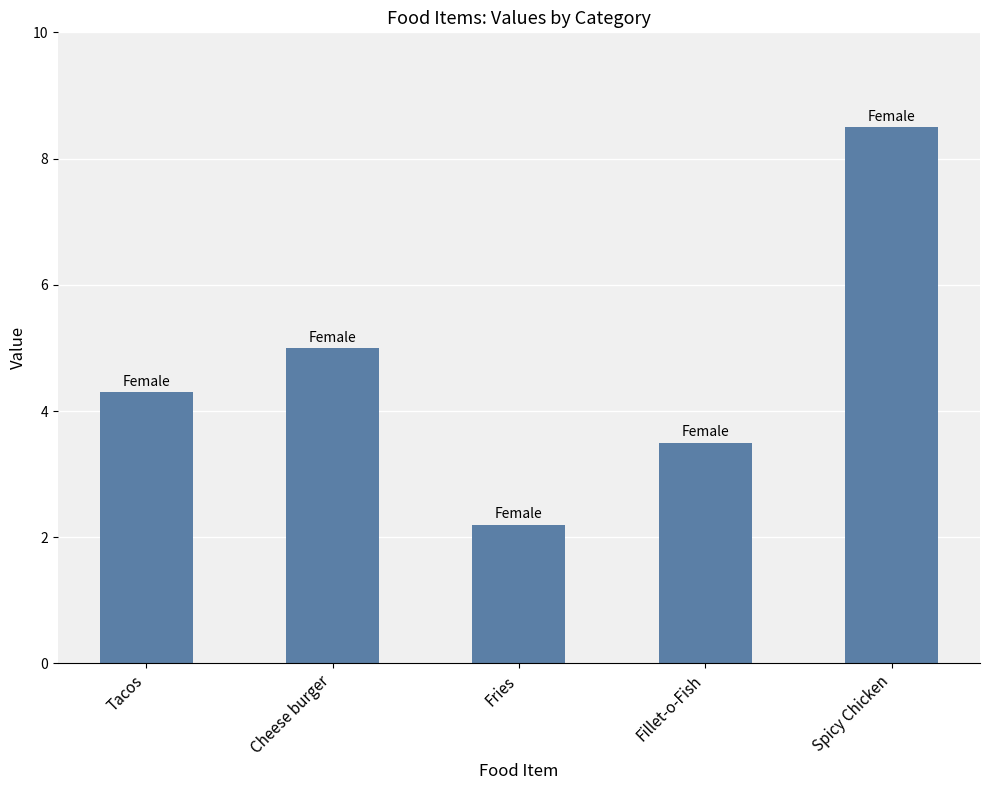

What is the sum of the values at Fillet-o-Fish and Cheese burger?

8.5